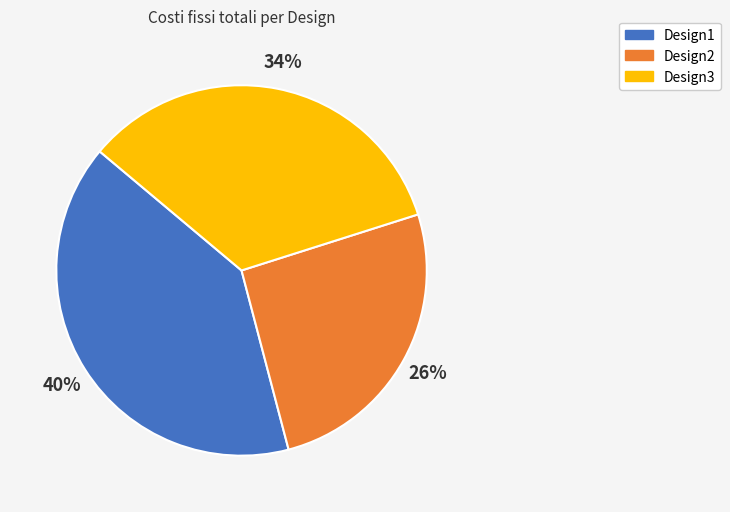

To the nearest percent, what is the difference between the largest and smallest slice percentages?

14%